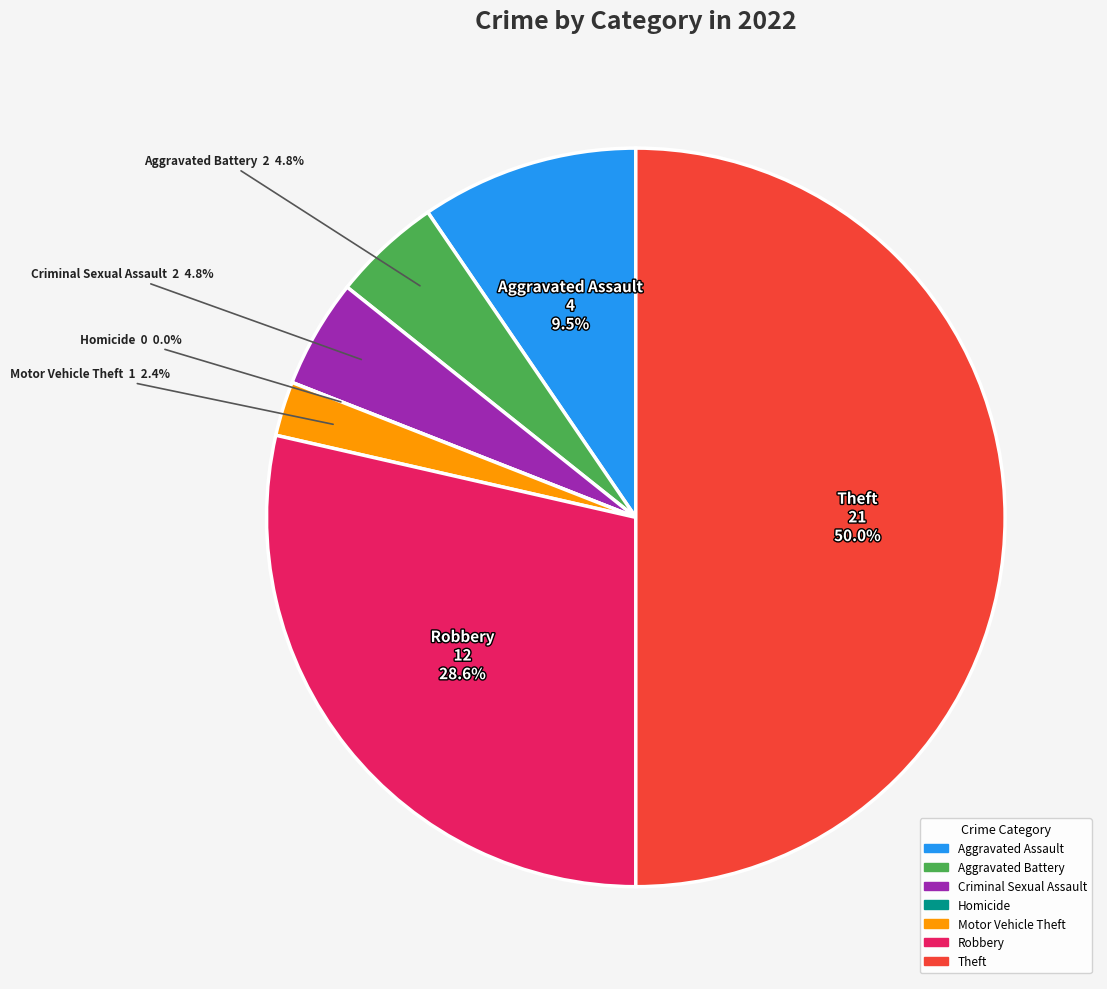

Is there a majority slice in this chart?

No